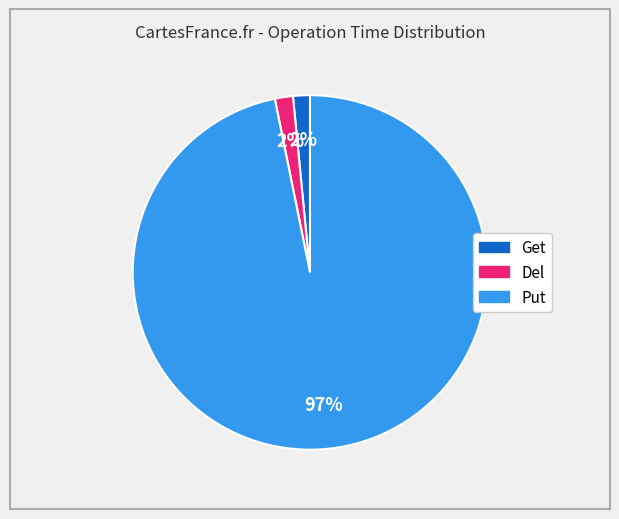

Count the number of slices in the pie.

3